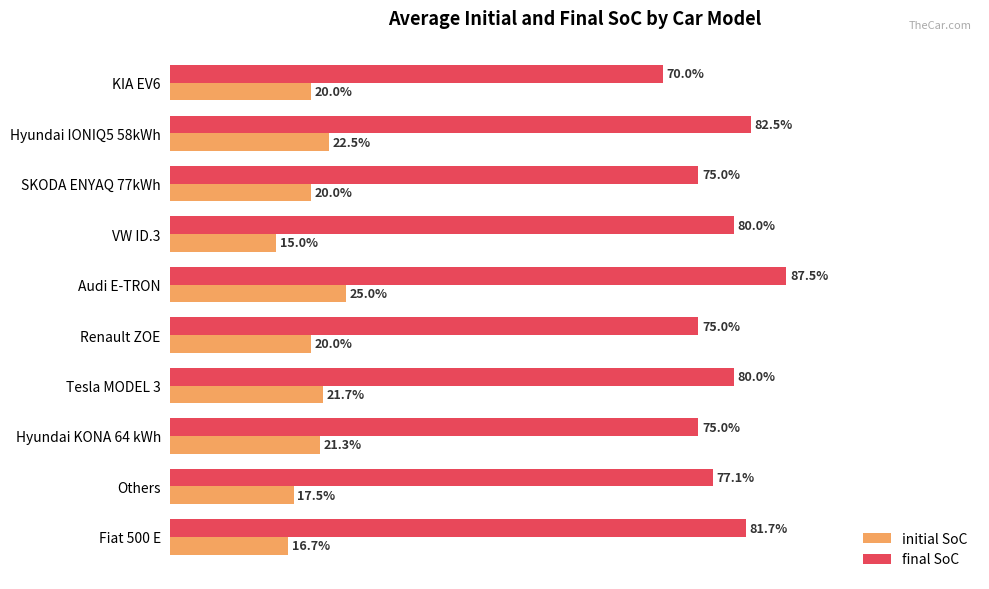

What are all the series names shown in the legend?

initial SoC, final SoC